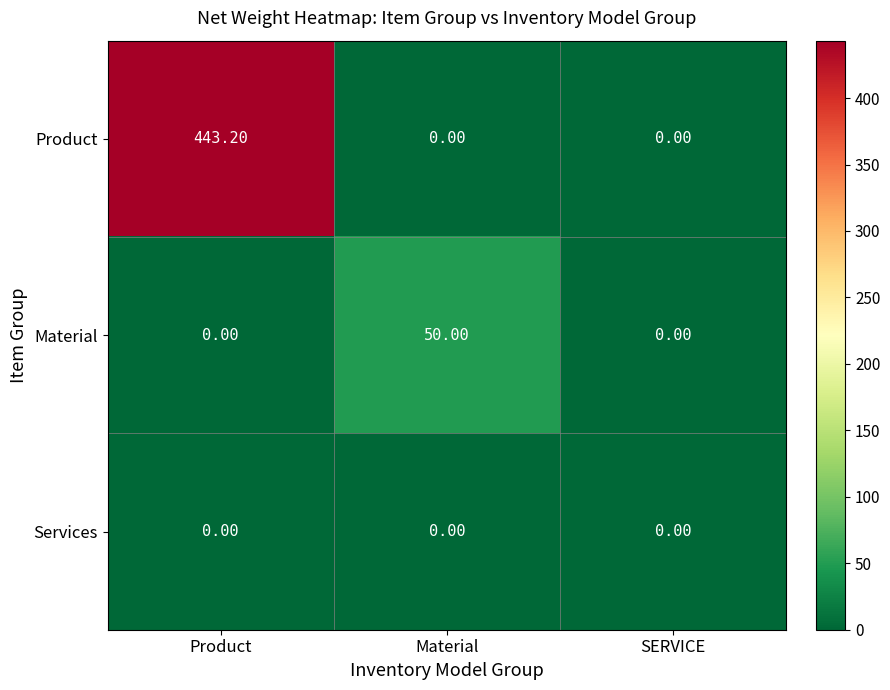

List the series in order of their peak value, highest first.

Product, Material, Services